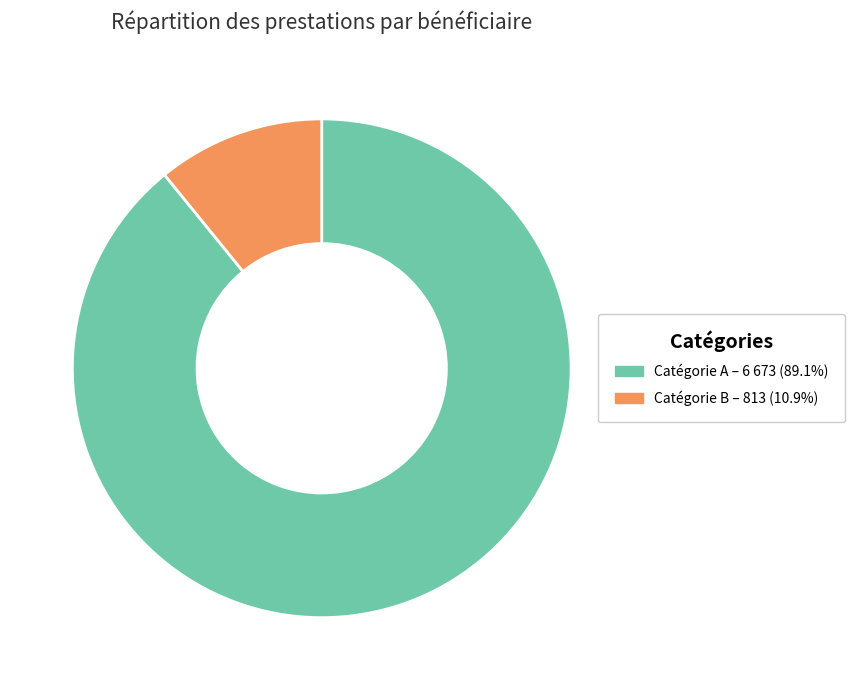

Does any single category account for the majority?

Yes